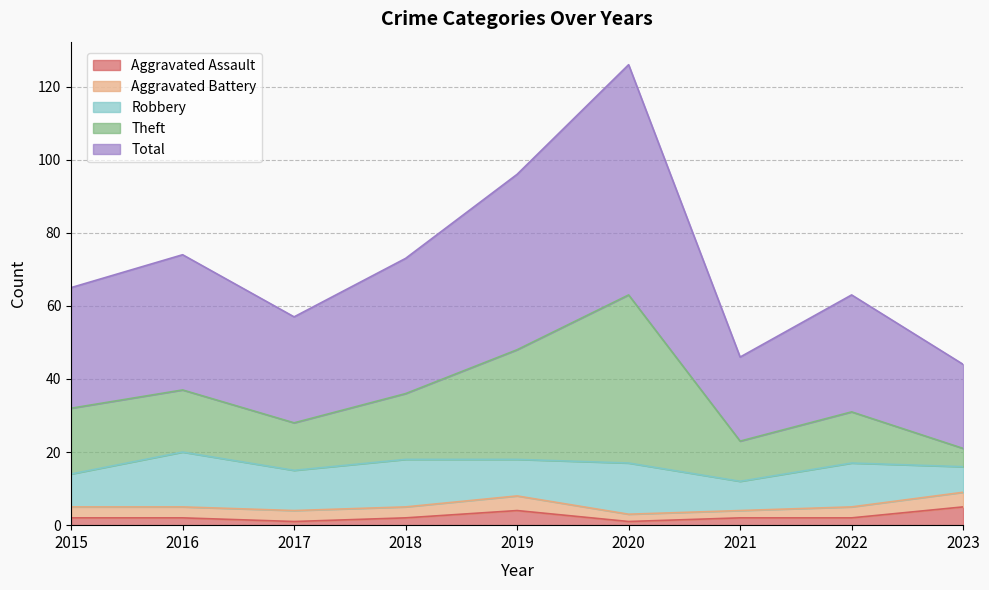

Which has a higher value, 2015 or 2016?

2015